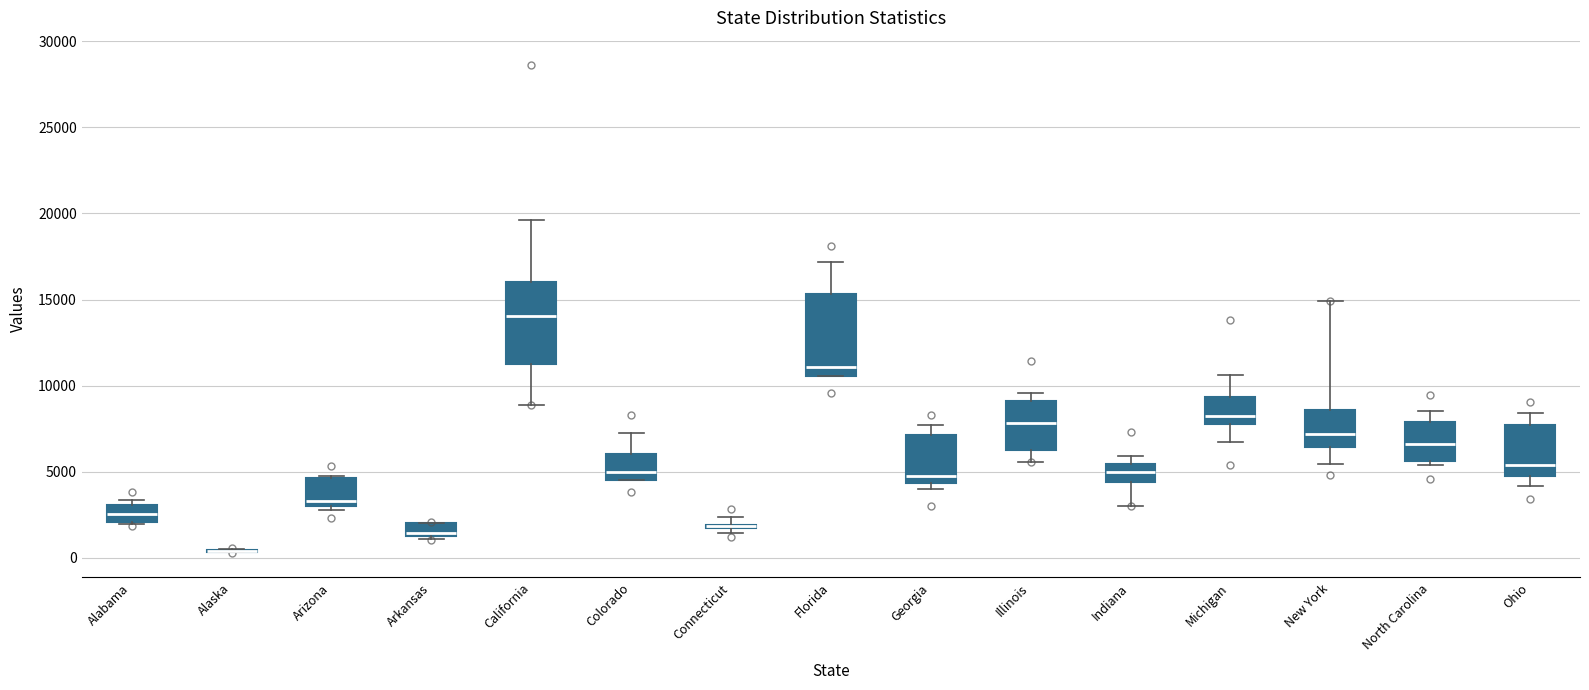

Where is the lower edge of the box for Colorado on the y-axis? The values are not printed on the chart, so give them approximately, as read against the axis.

4500